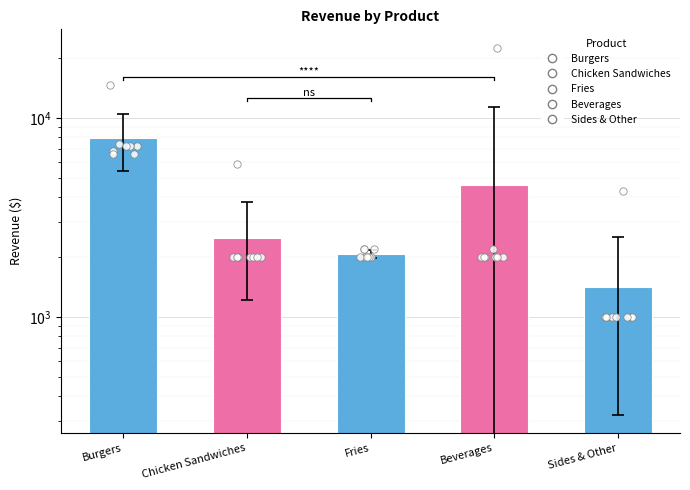

Which series reaches the maximum Y coordinate?

Beverages